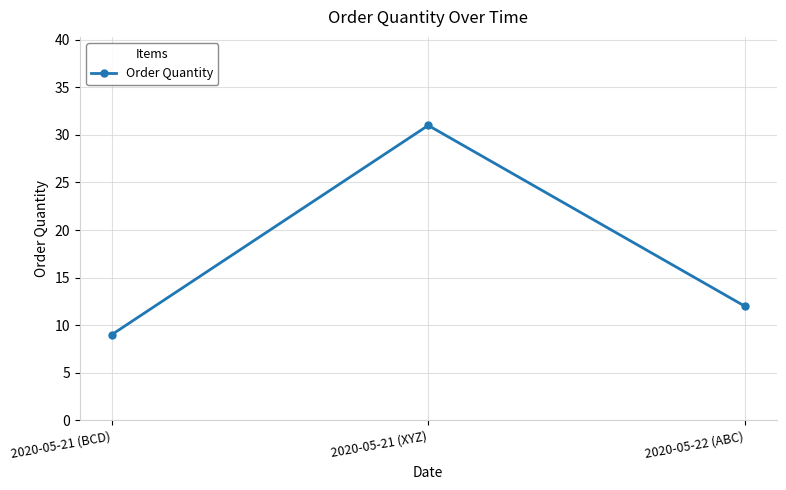

Which category has the highest value across all series?

2020-05-21 (XYZ)